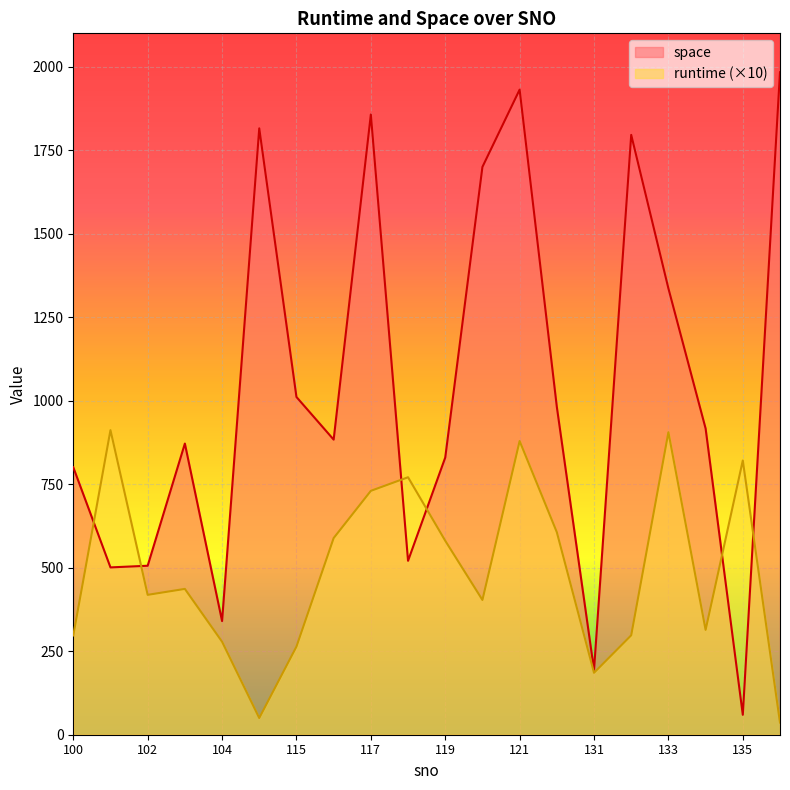

Rank the series by their average value, from lowest to highest.

runtime (×10), space